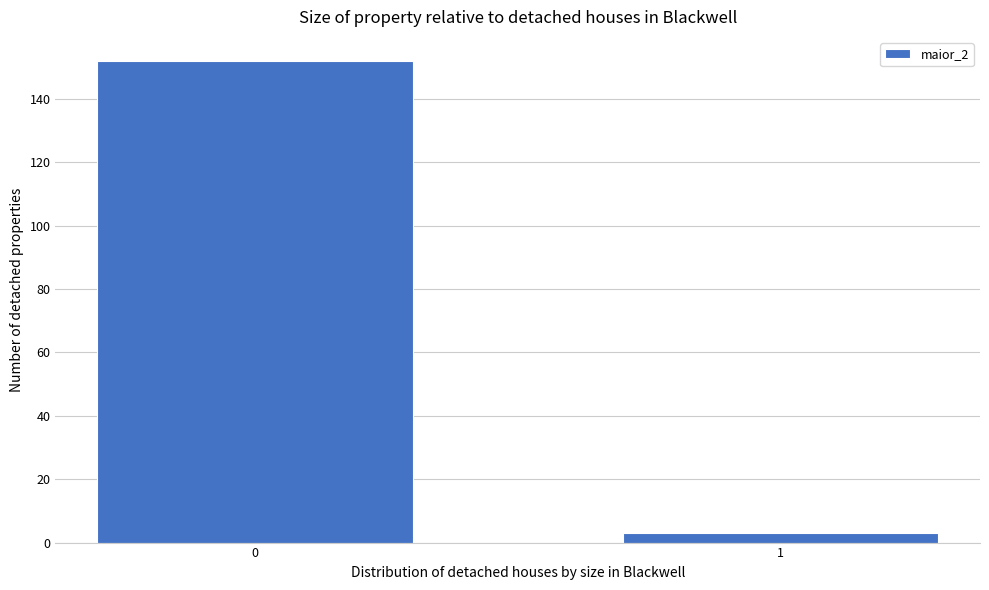

Reading right to left, transcribe all the data shown in this chart.

1=3	0=152